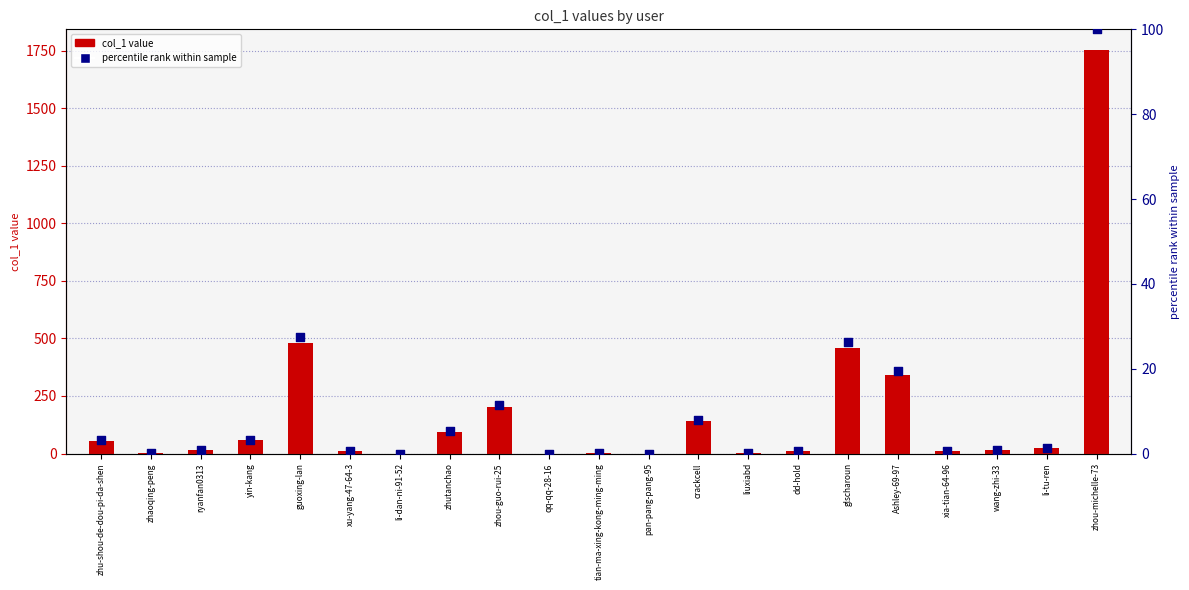

Which has a higher value, qq-qq-28-16 or dd-hold?

dd-hold